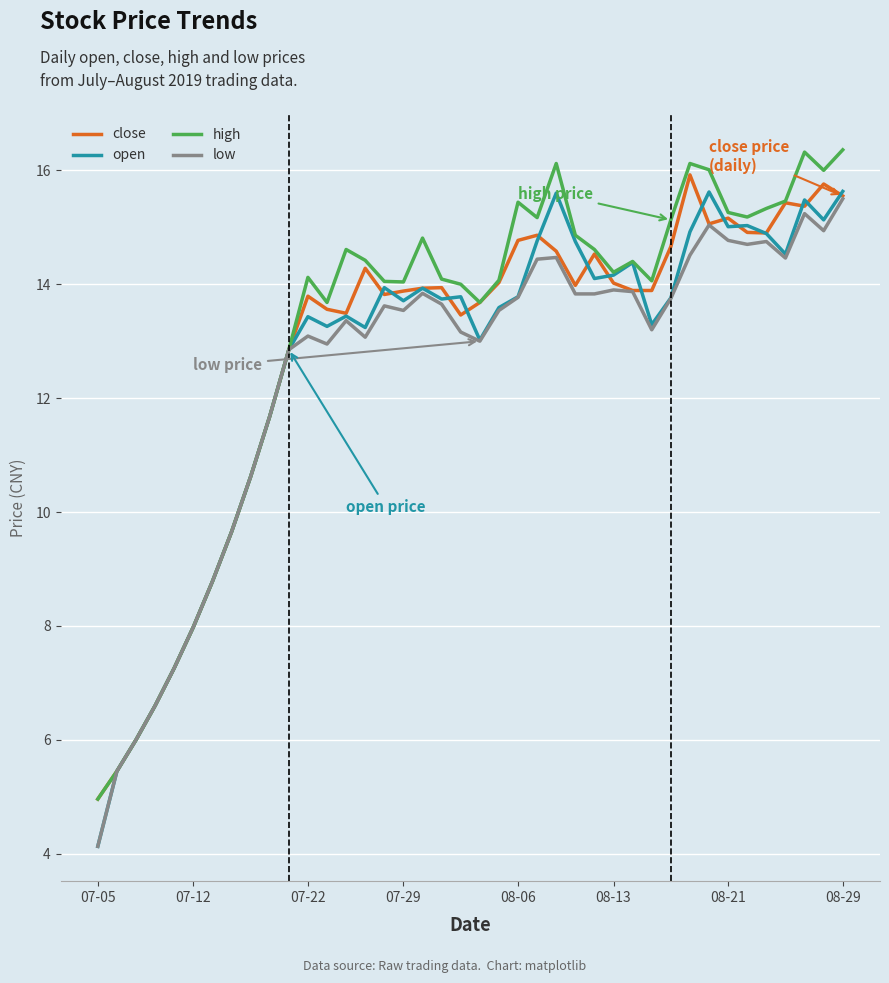

What is the lowest value of the low series?

4.1